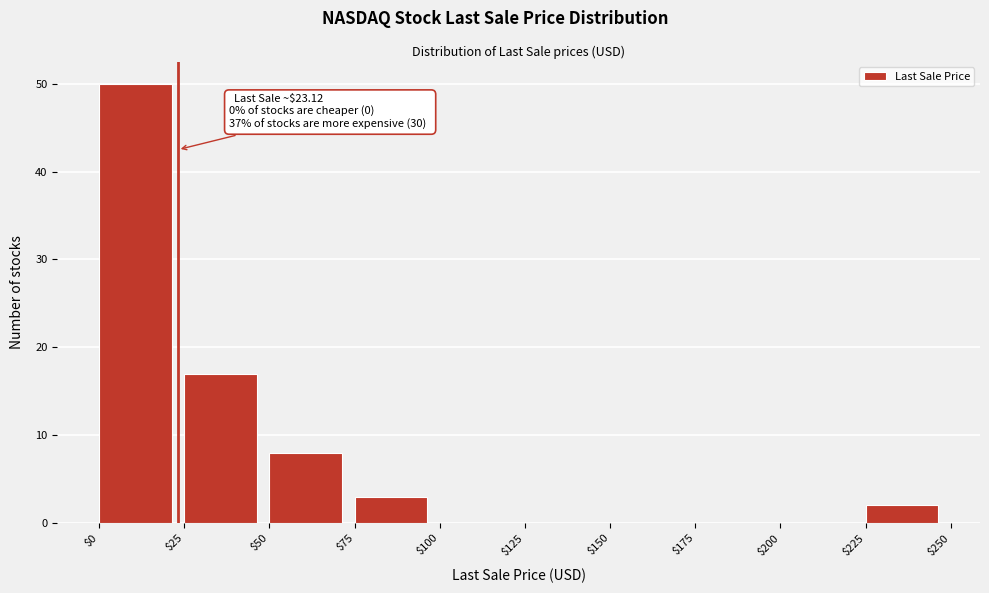

Which range on the x-axis has the tallest bar?

$0 to $25